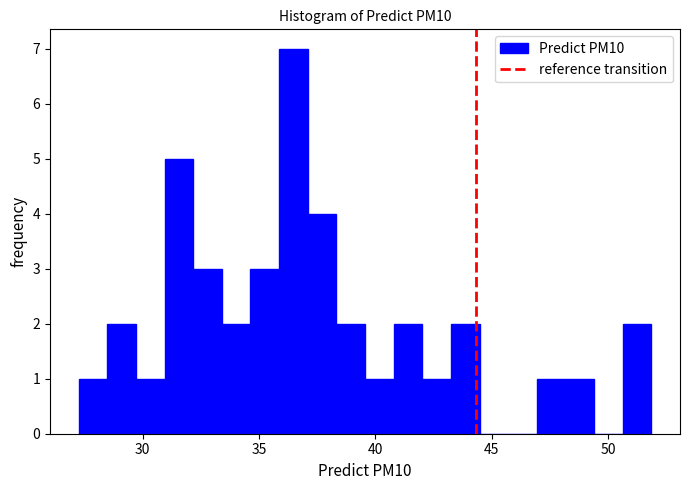

Around what value on the x-axis is the tallest bar? Give the approximate position of its centre, as read against the axis.

36.5